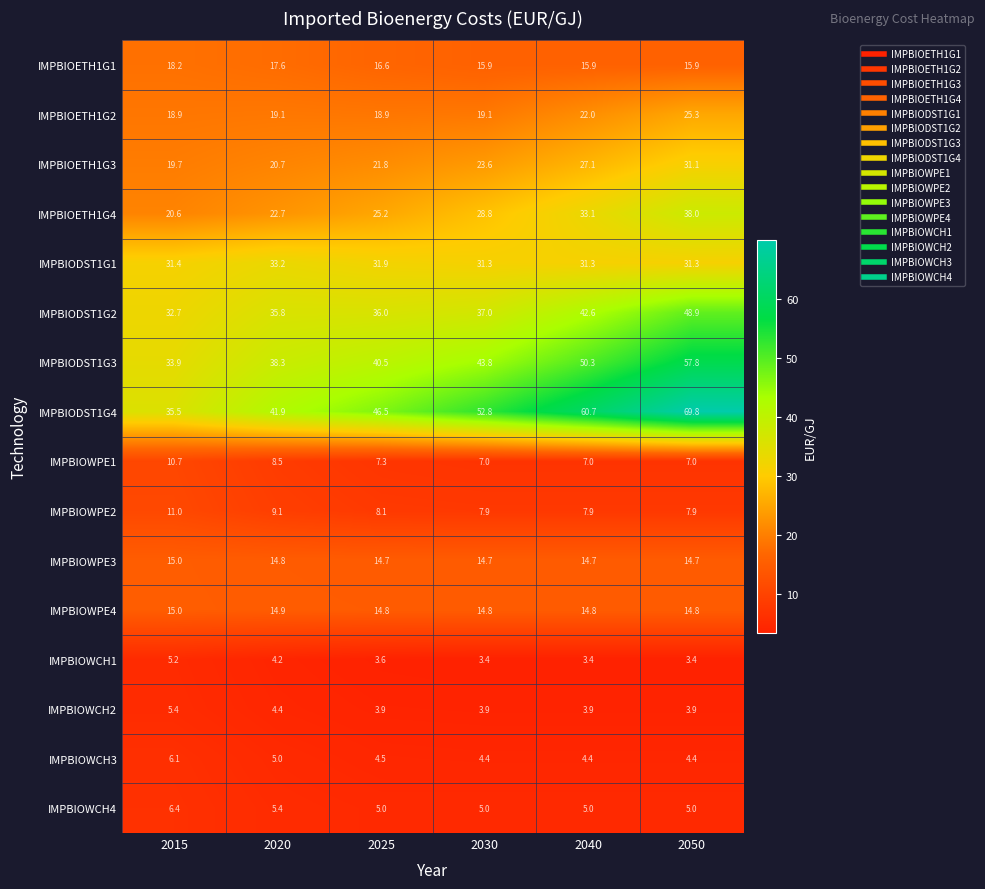

How many data points does each series have?

6